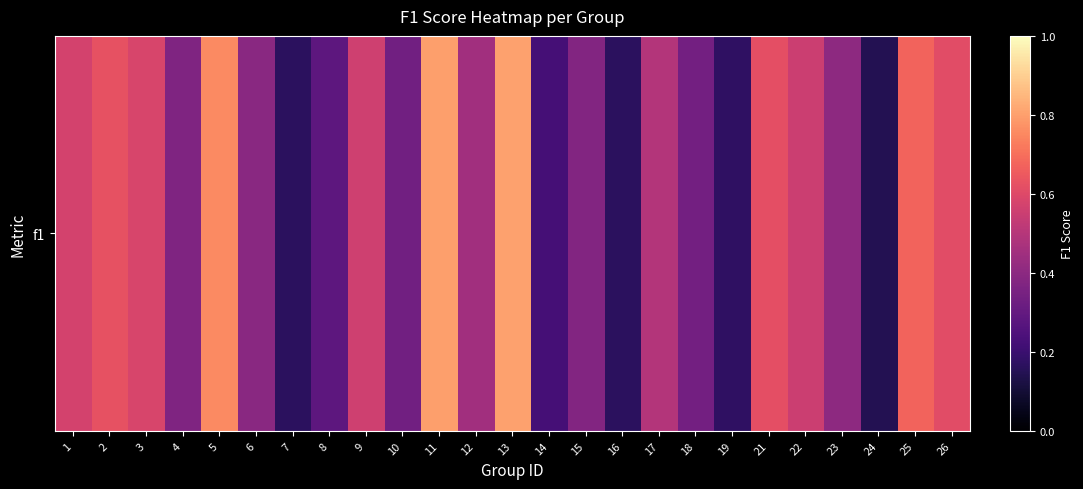

What is the difference between the second highest and minimum values?

0.7